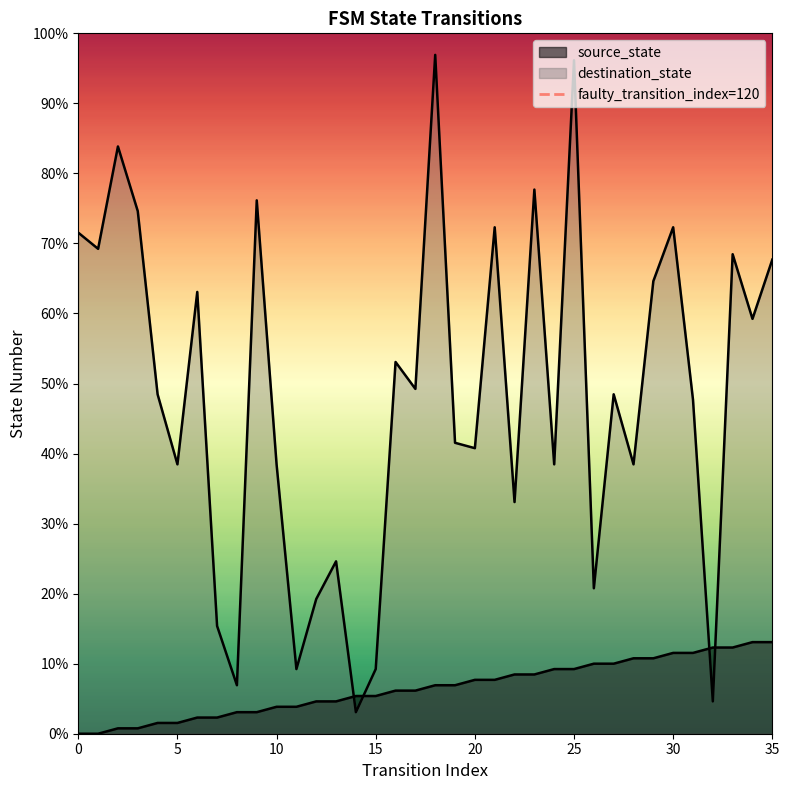

The value at 5 is 1. True or false?

False